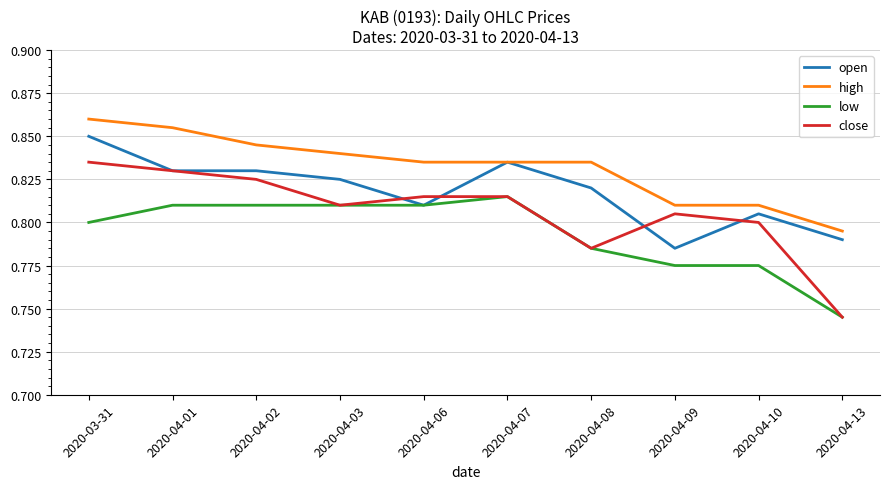

Rank the series by their average value, from highest to lowest.

high, open, close, low